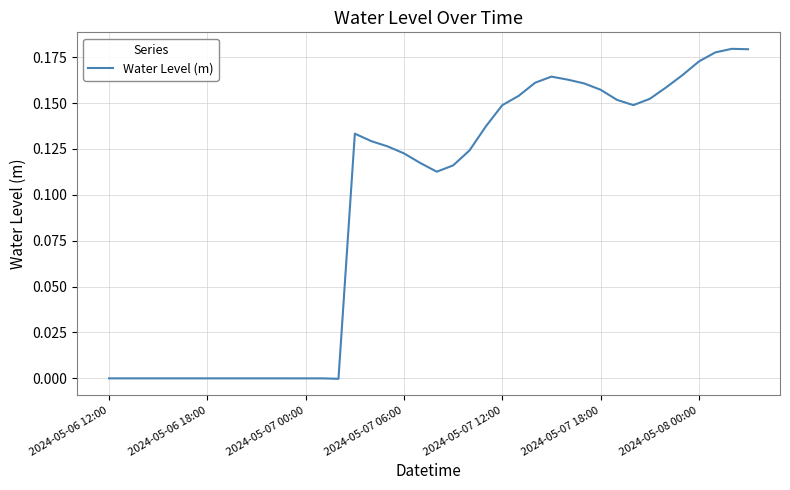

Reading left to right, transcribe all the data shown in this chart.

-0.0	-0.0	-0.0	-0.0	-0.0	-0.0	-0.0	-0.0	-0.0	-0.0	-0.0	-0.0	-0.0	-0.0	-0.0	0.1	0.1	0.1	0.1	0.1	0.1	0.1	0.1	0.1	0.1	0.2	0.2	0.2	0.2	0.2	0.2	0.2	0.1	0.2	0.2	0.2	0.2	0.2	0.2	0.2